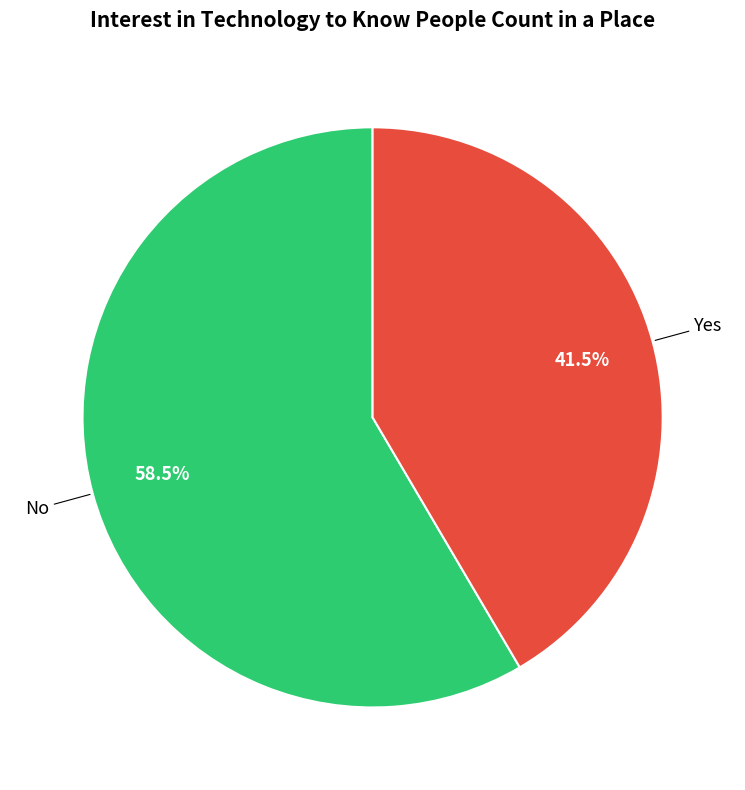

Is there a majority slice in this chart?

Yes